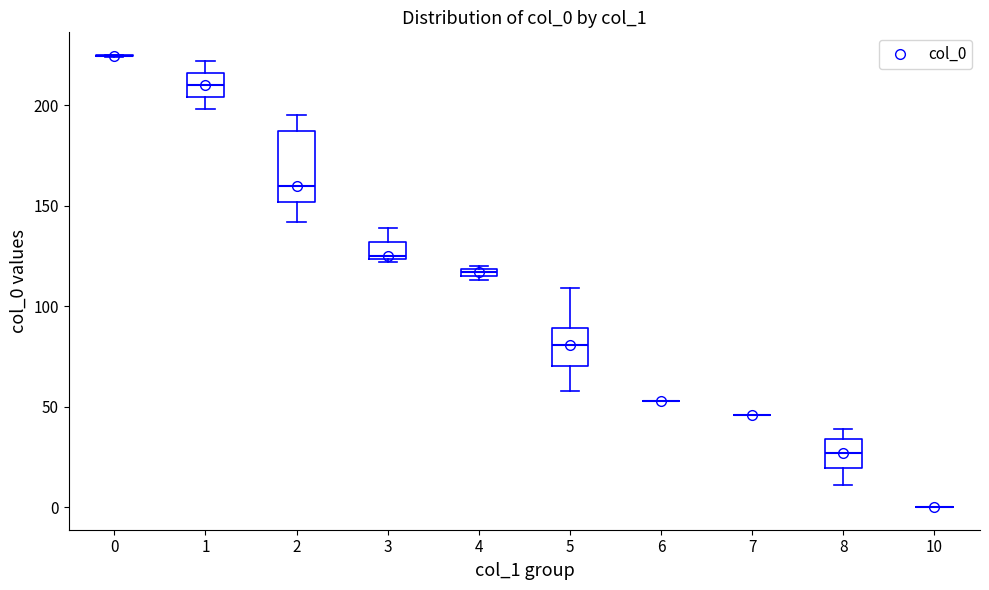

Which box is the tallest, from its lower edge to its upper edge?

2